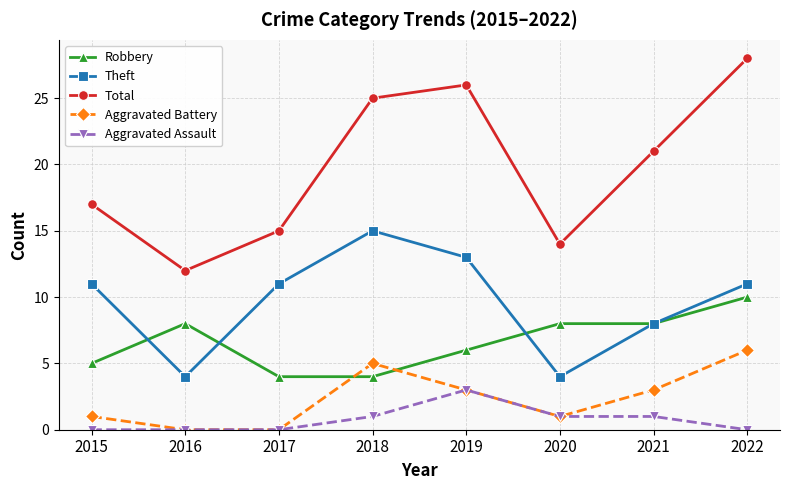

Rank the series by their maximum value, from highest to lowest.

Total, Theft, Robbery, Aggravated Battery, Aggravated Assault